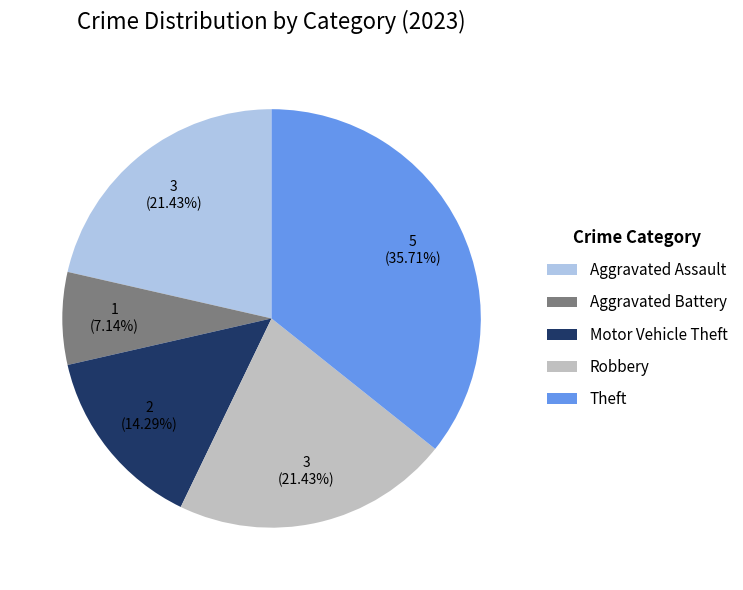

Does any single category account for the majority?

No